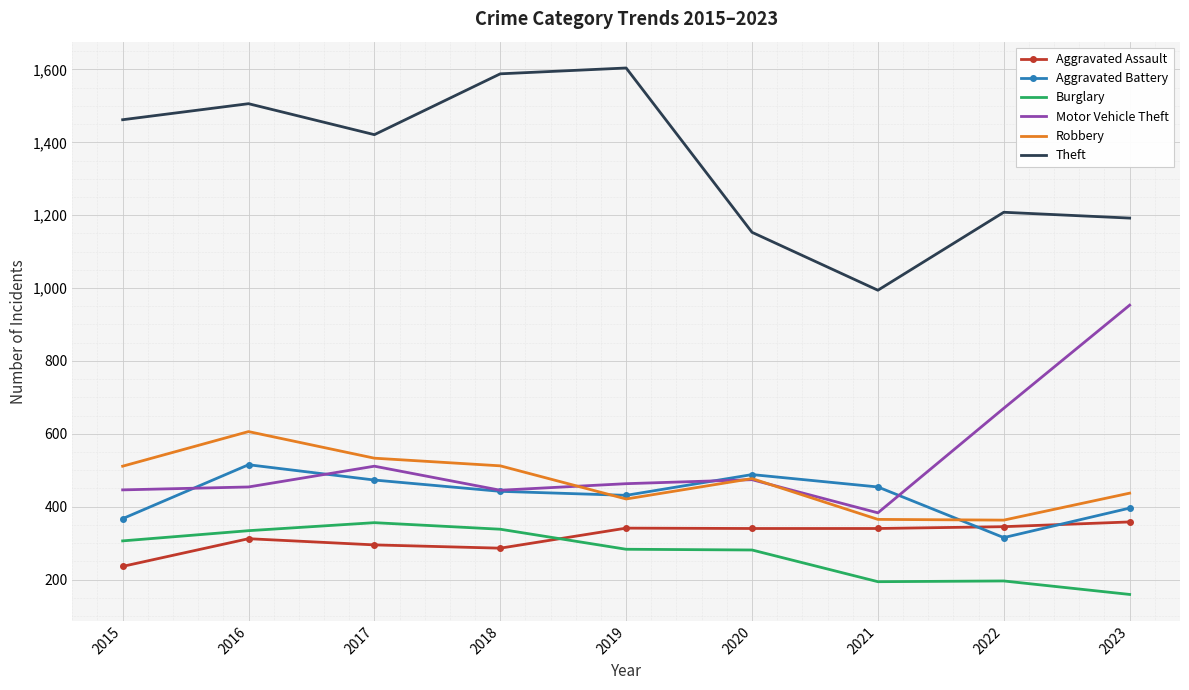

True or false: Burglary and Theft cross at least once.

False